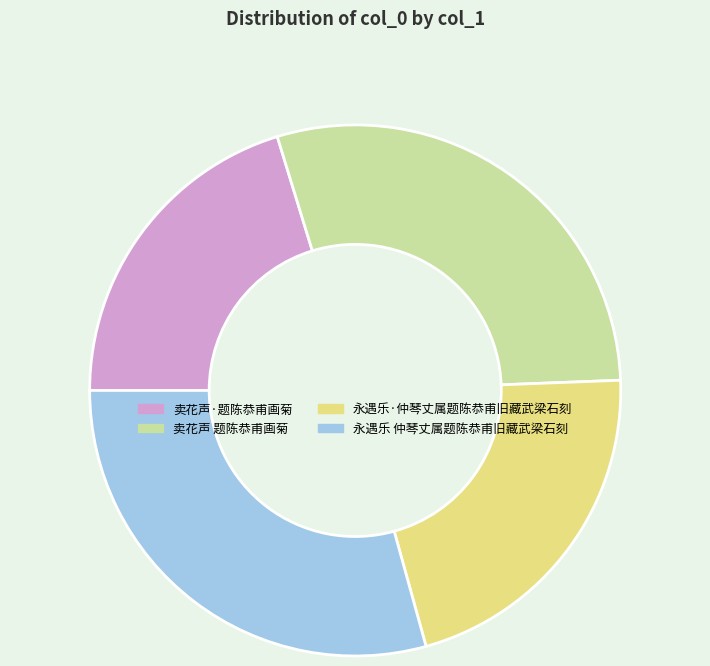

What is the ratio of the value at 永遇乐 仲琴丈属题陈恭甫旧藏武梁石刻 to the value at 卖花声·题陈恭甫画菊?

1.4